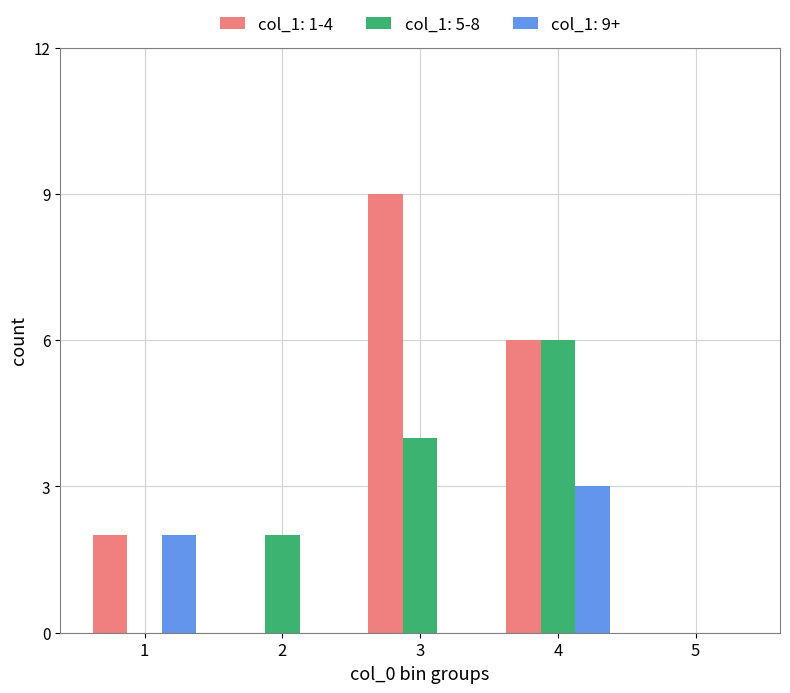

What is the maximum value for col_1: 1-4?

9